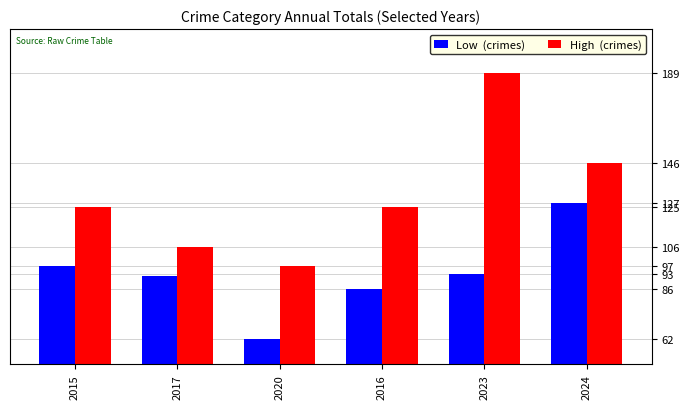

What is the difference between the highest and lowest values at 2023?

96